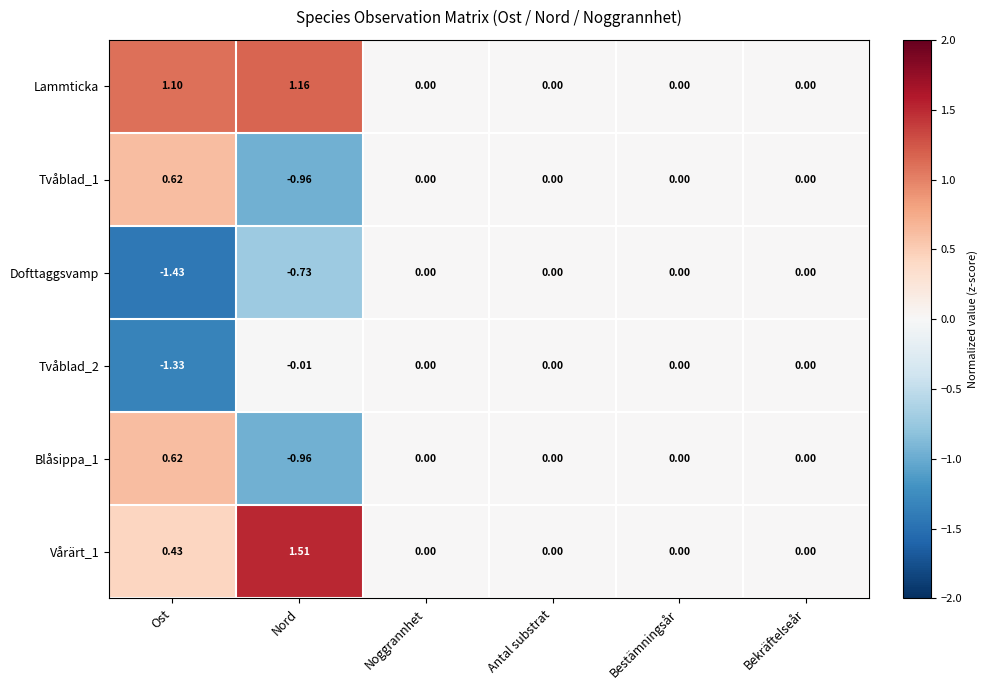

Which category has the lowest value in the Tvåblad_2 series?

Ost